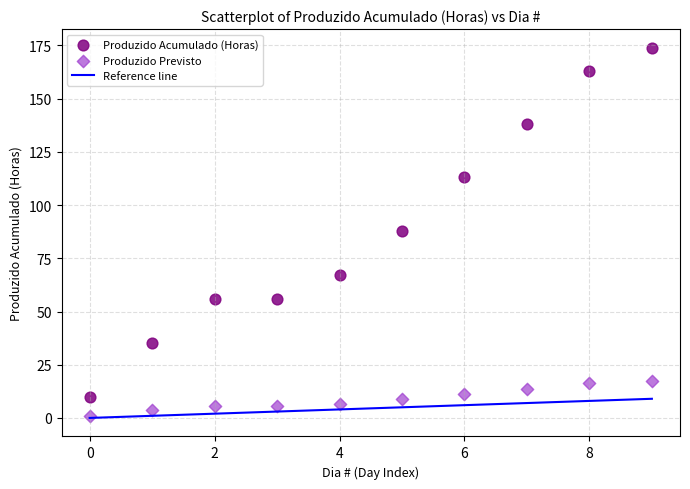

Which series contains the highest Y value?

Produzido Acumulado (Horas)